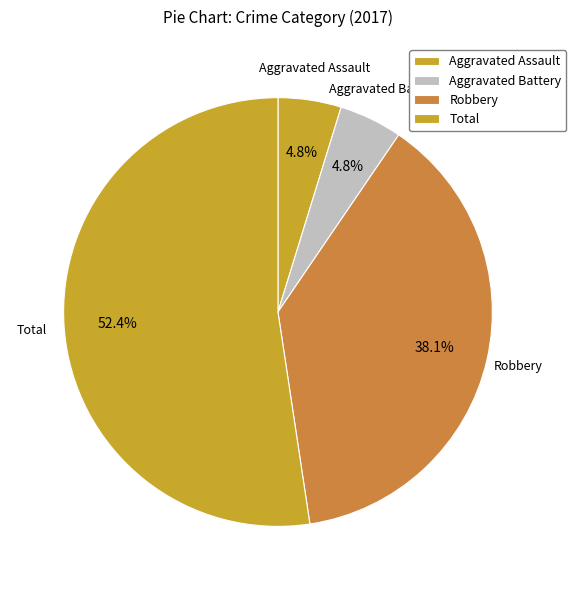

Does Total account for over 50% of the chart?

Yes